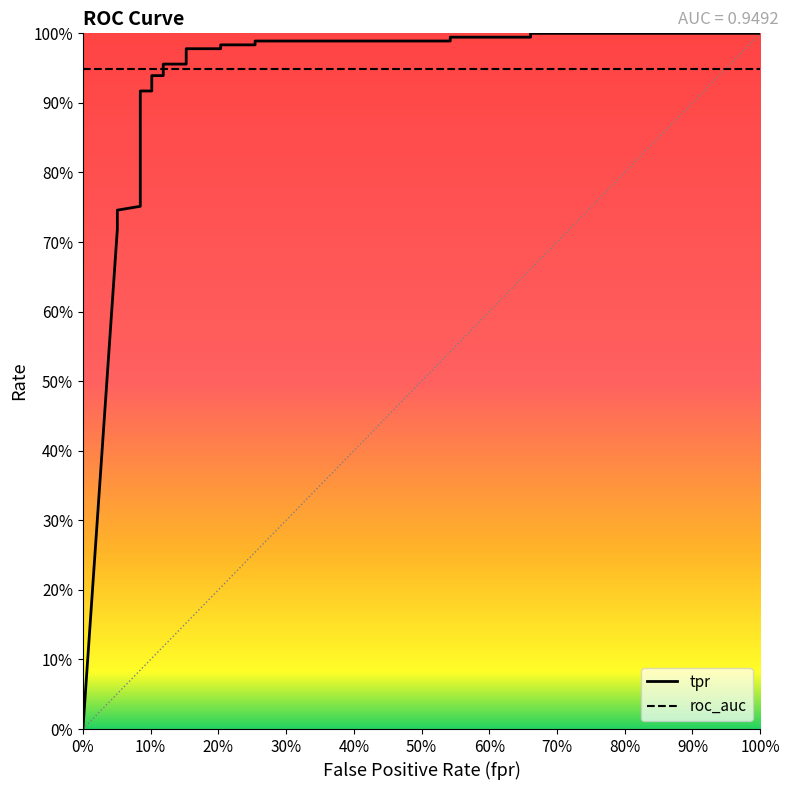

What are all the series names shown in the legend?

tpr, roc_auc